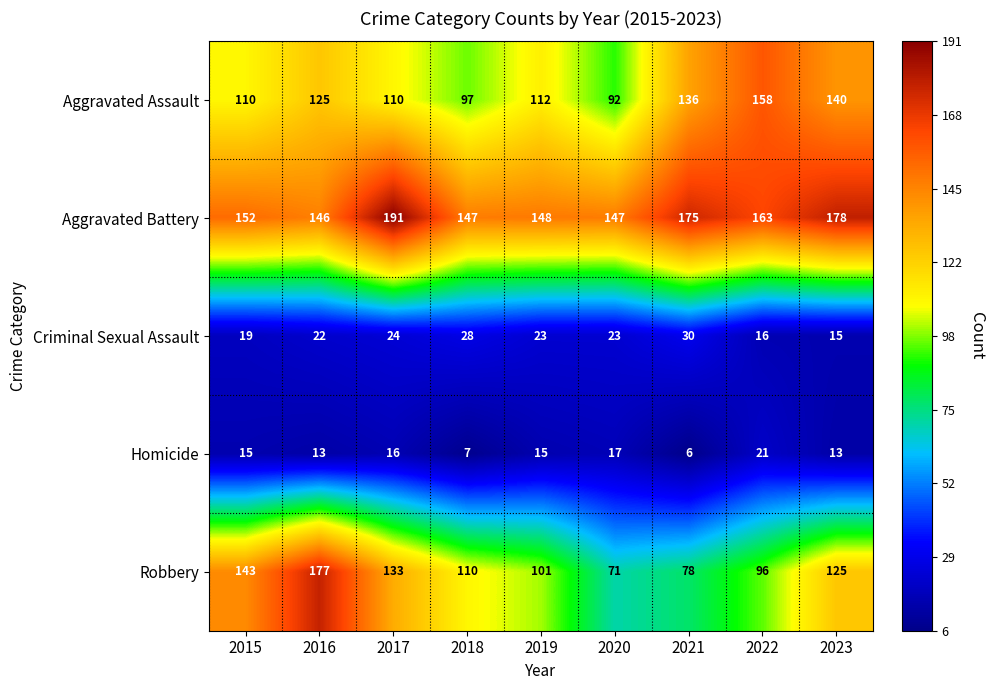

How many data points does each series have?

9